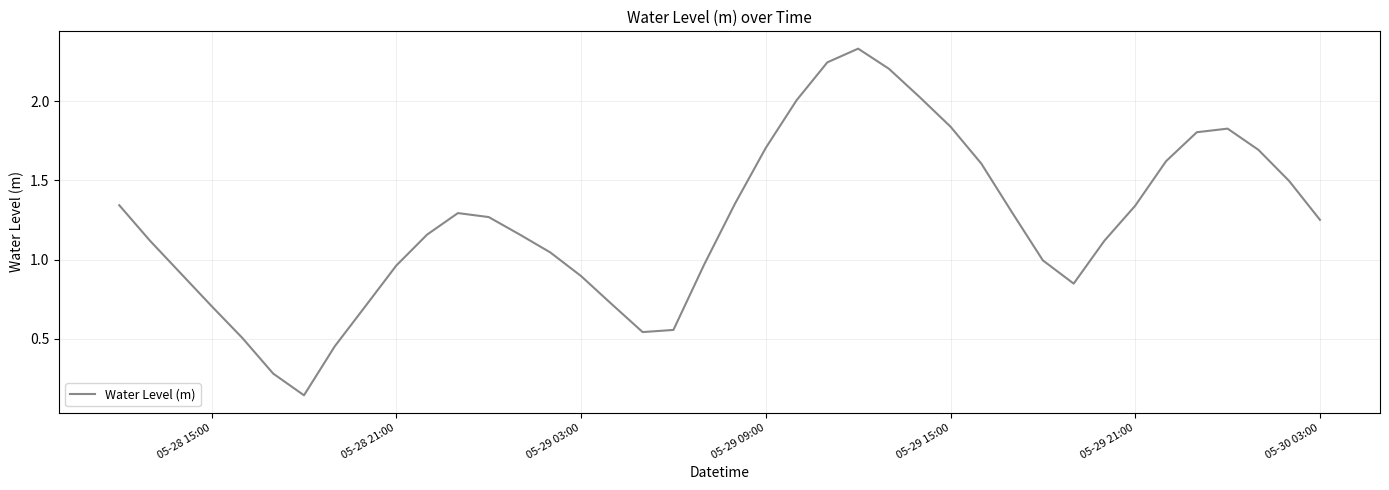

Reading right to left, what are all the values shown in this chart?

1.3	1.5	1.7	1.8	1.8	1.6	1.3	1.1	0.8	1.0	1.3	1.6	1.8	2.0	2.2	2.3	2.2	2.0	1.7	1.4	1.0	0.6	0.5	0.7	0.9	1.0	1.2	1.3	1.3	1.2	1.0	0.7	0.5	0.1	0.3	0.5	0.7	0.9	1.1	1.3